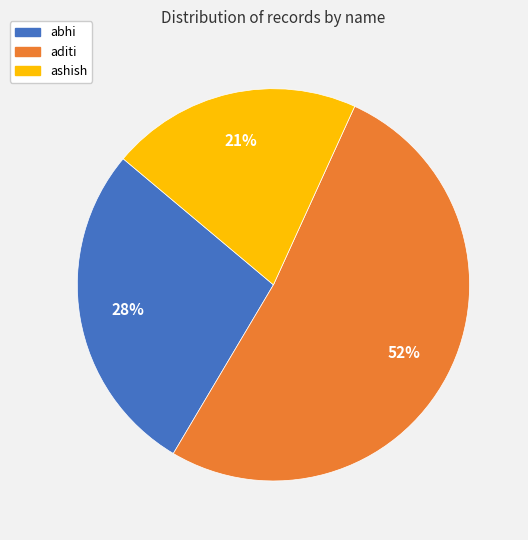

Do abhi and aditi together represent more than half of the pie?

Yes